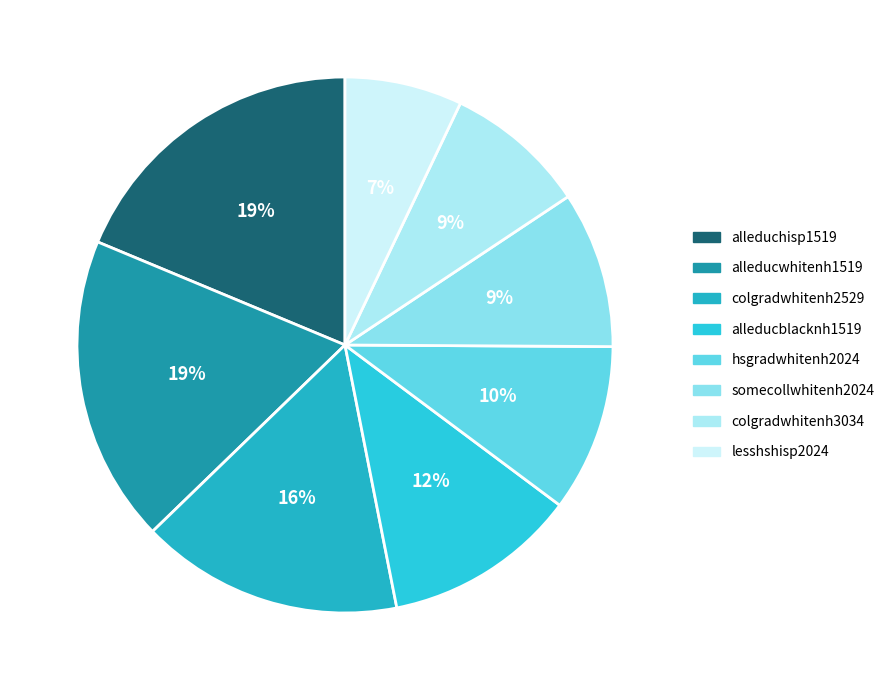

Is alleducblacknh1519 the majority of the pie?

No